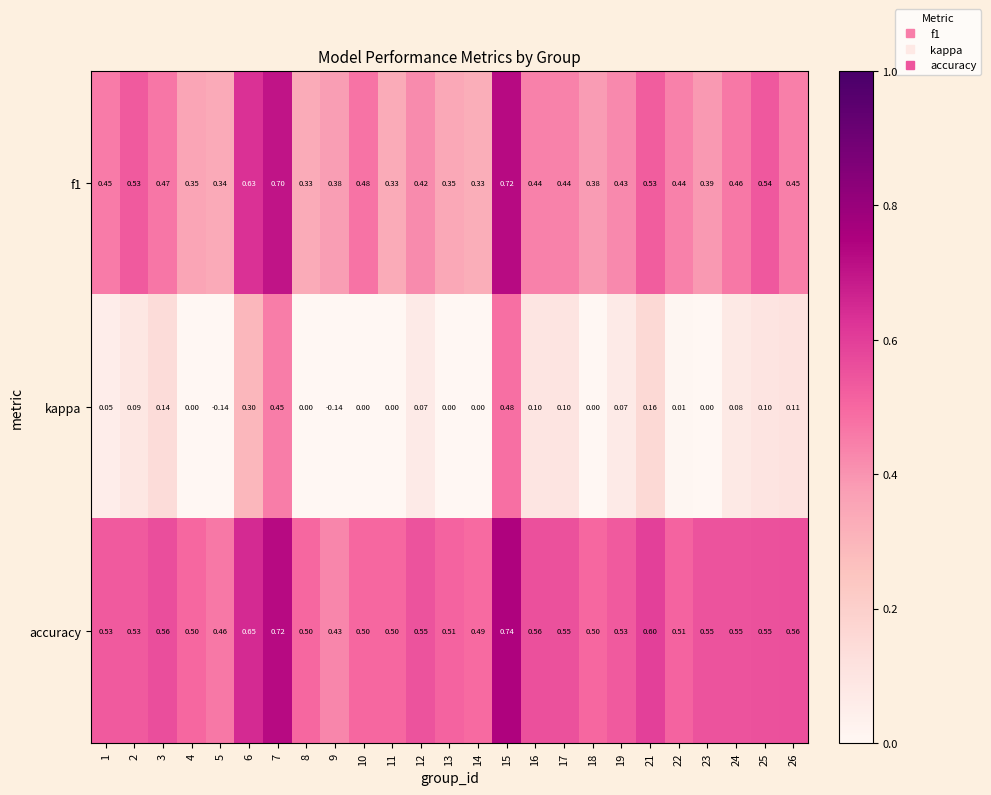

Which series has the largest total across all categories?

accuracy